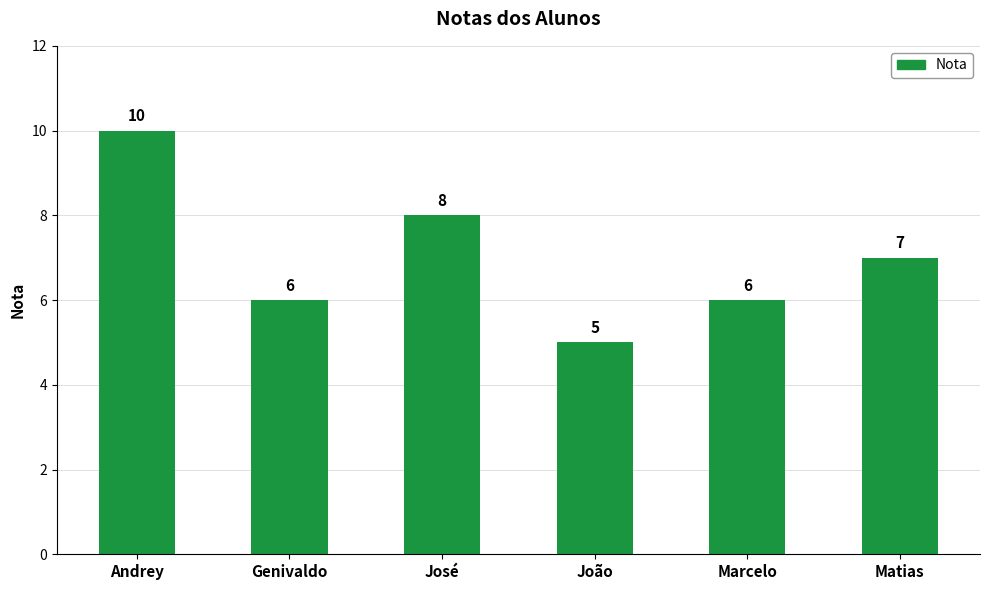

What is the label of the 5th bar from the left?

Marcelo